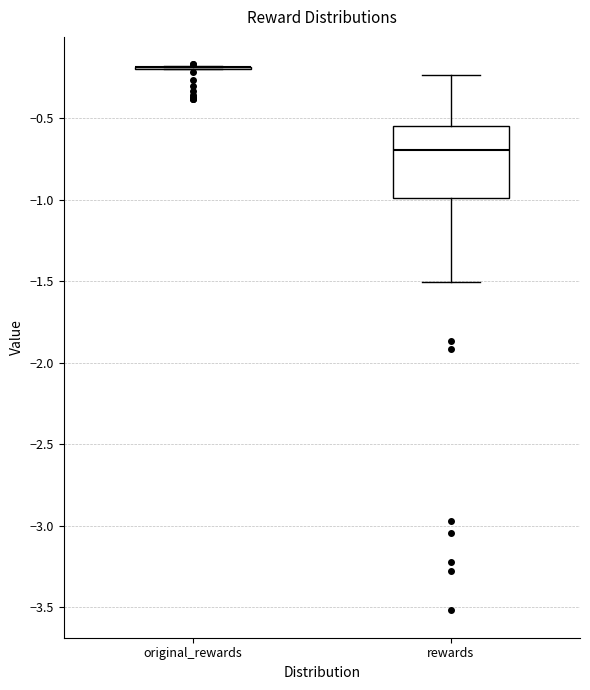

Reading left to right, read every box against the y-axis: the position of its median line, the range the box covers, and the ends of its whiskers. The values are not printed on the chart, so give them approximately, as read against the axis.

original_rewards: box collapsed to a line at -0.20, whiskers -0.20 to -0.20
rewards: median -0.70, box -1.00 to -0.55, whiskers -1.50 to -0.25